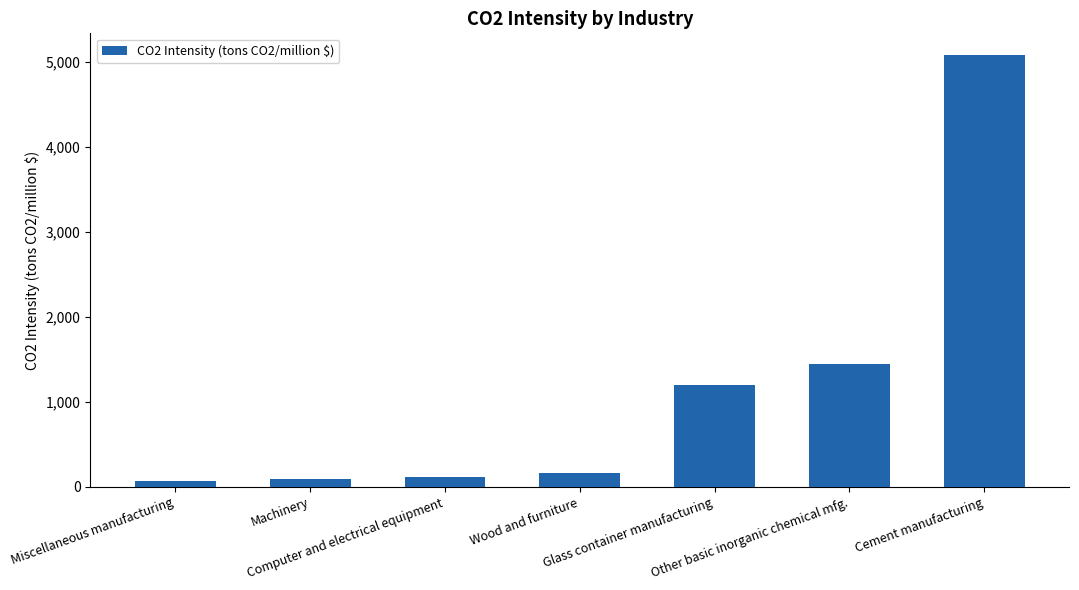

What is the value of the 2nd bar from the left?

91.5